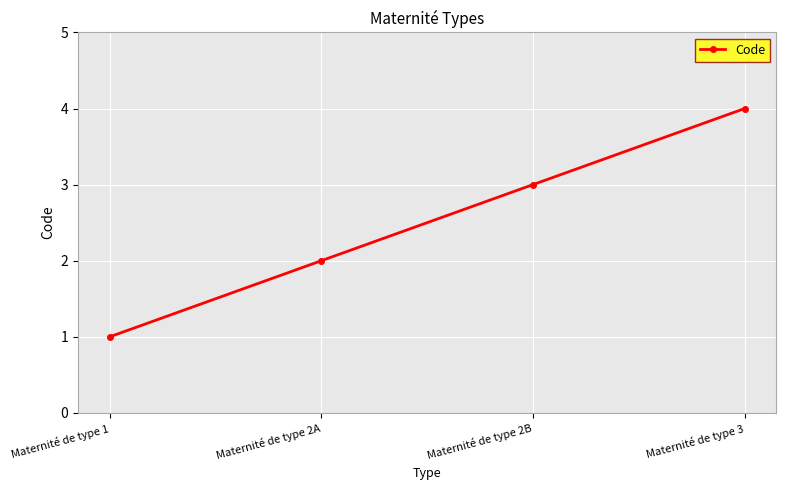

The chart shows a value of 1 at Maternité de type 2B. True or false?

False